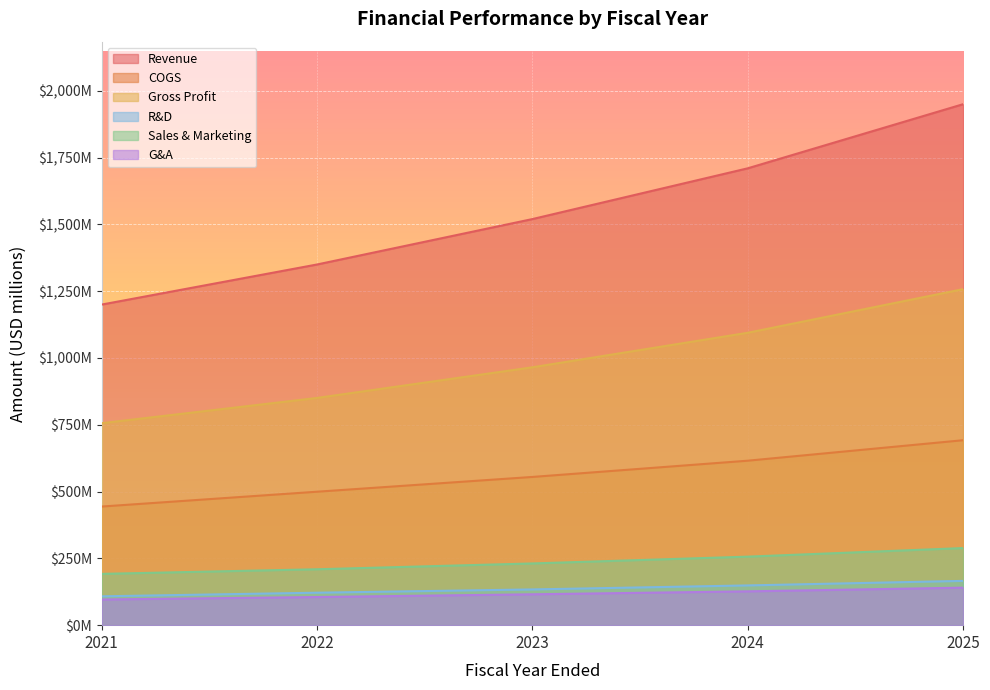

What are all the series names shown in the legend?

Revenue, COGS, Gross Profit, R&D, Sales & Marketing, G&A